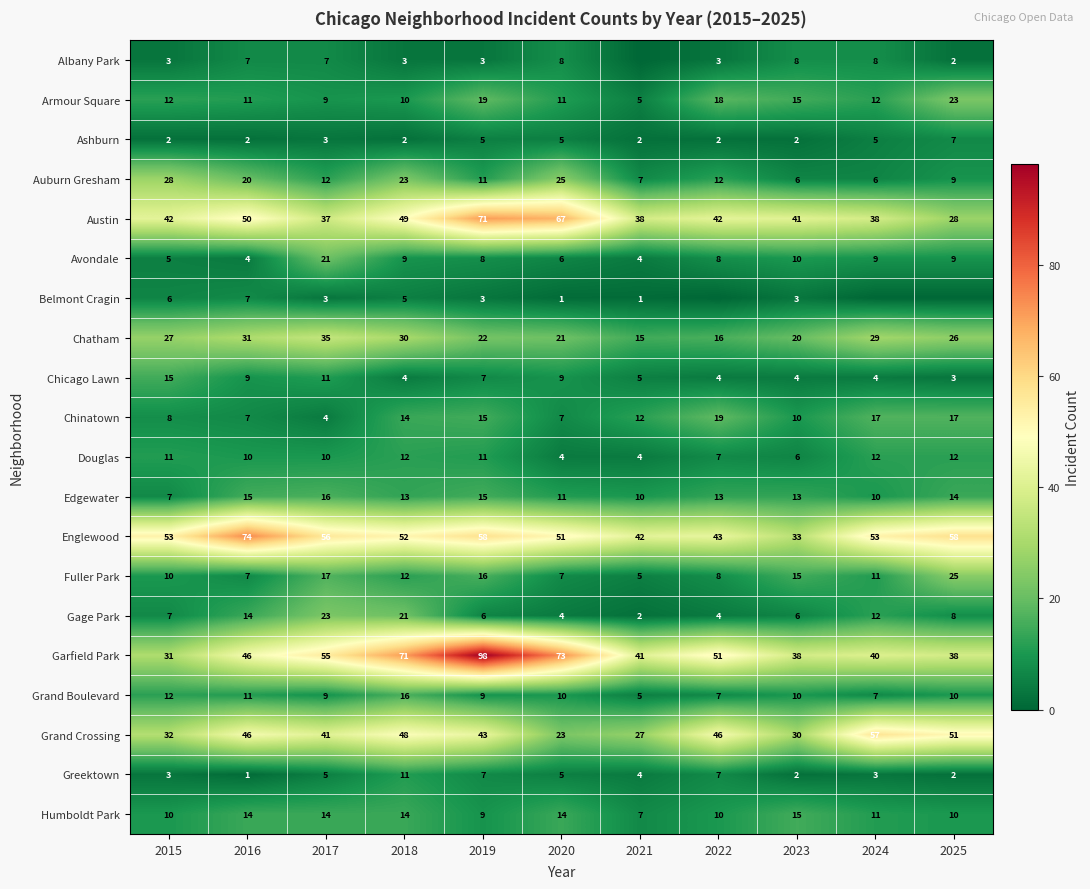

What is the average value of the Gage Park series?

10